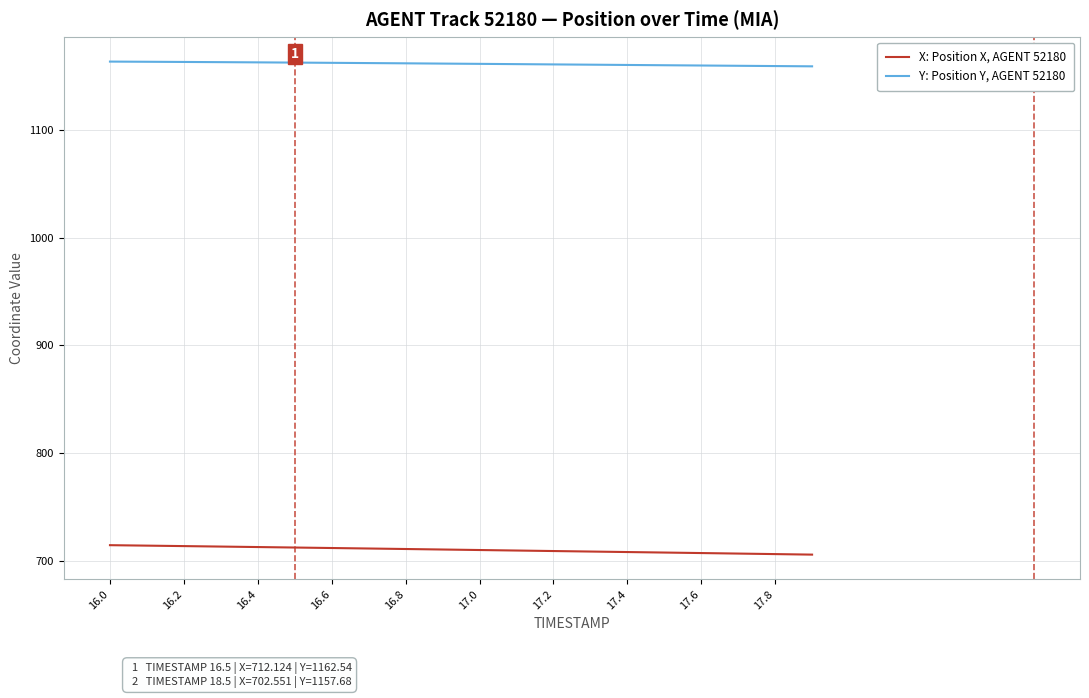

How many lines are shown in the chart?

2